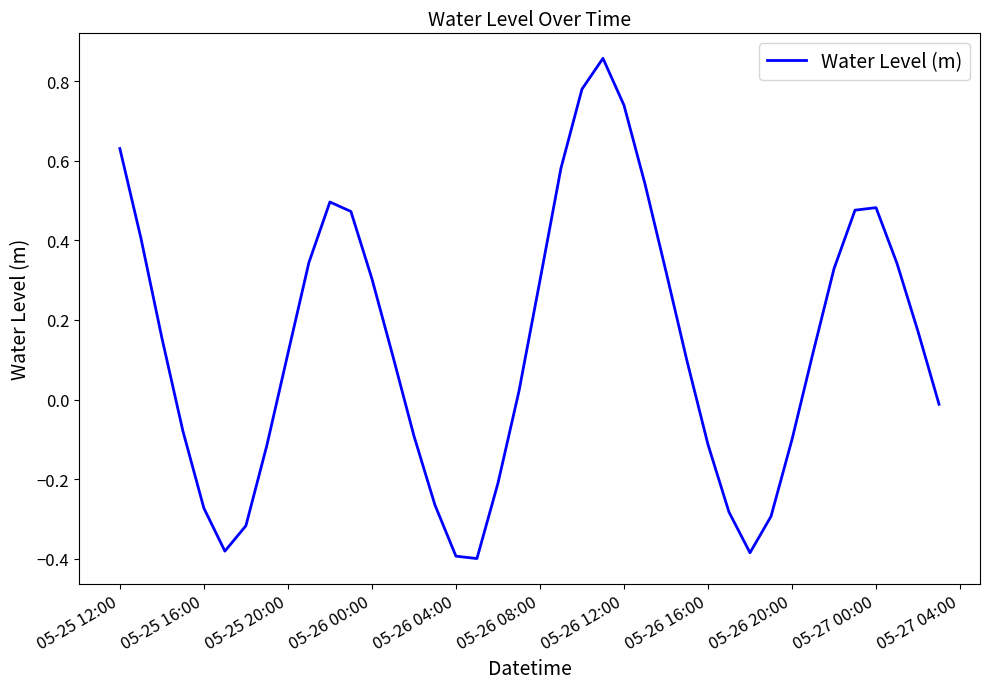

What is the difference between the maximum and minimum values?

1.3